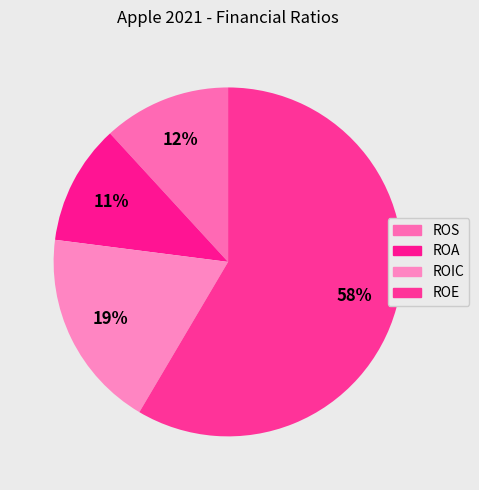

Which category has the smallest portion of the pie?

ROA